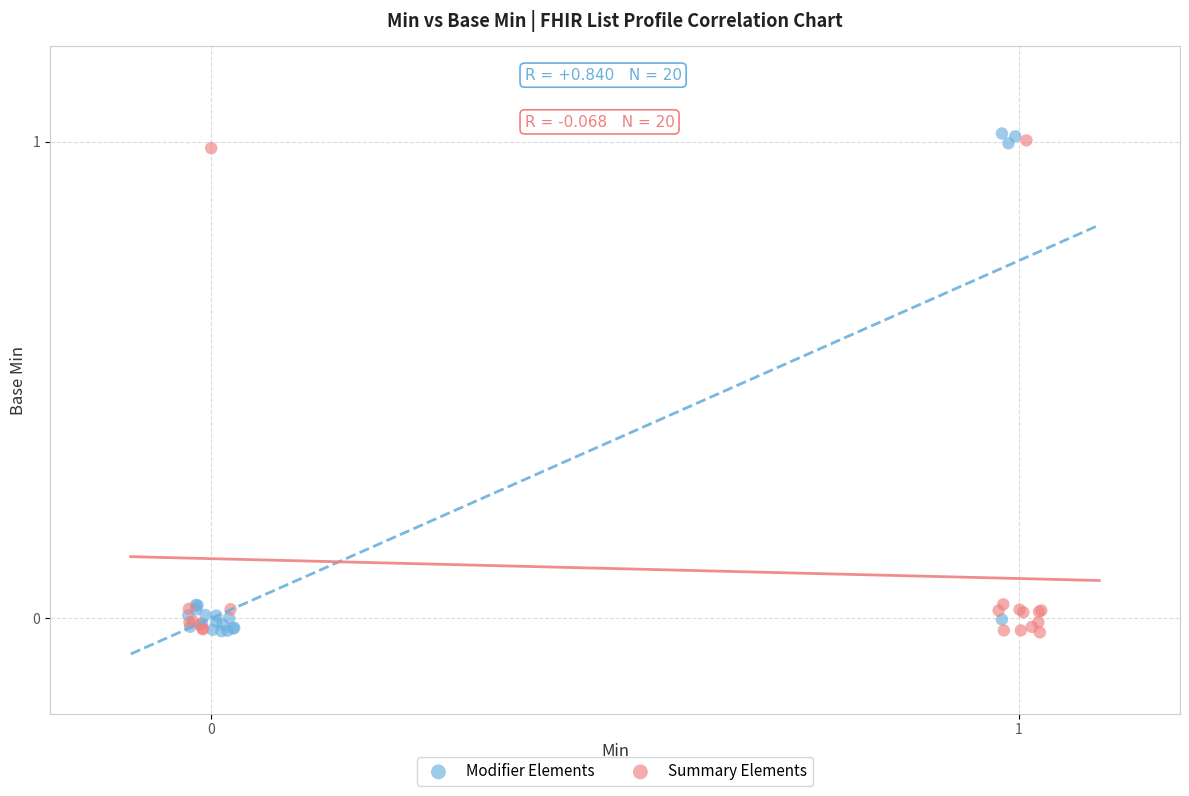

Which series contains the highest Y value?

Modifier Elements